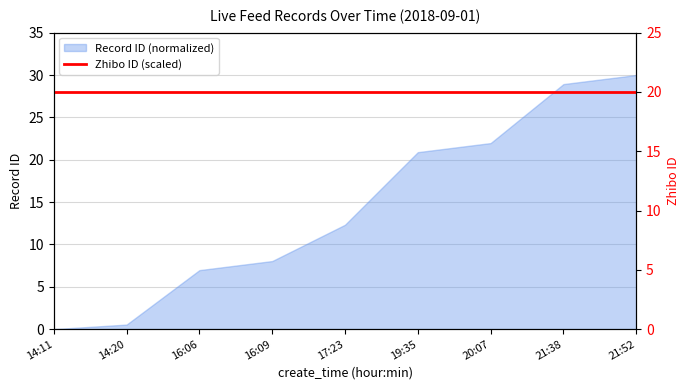

Between 21:38 and 16:06, which is larger?

21:38